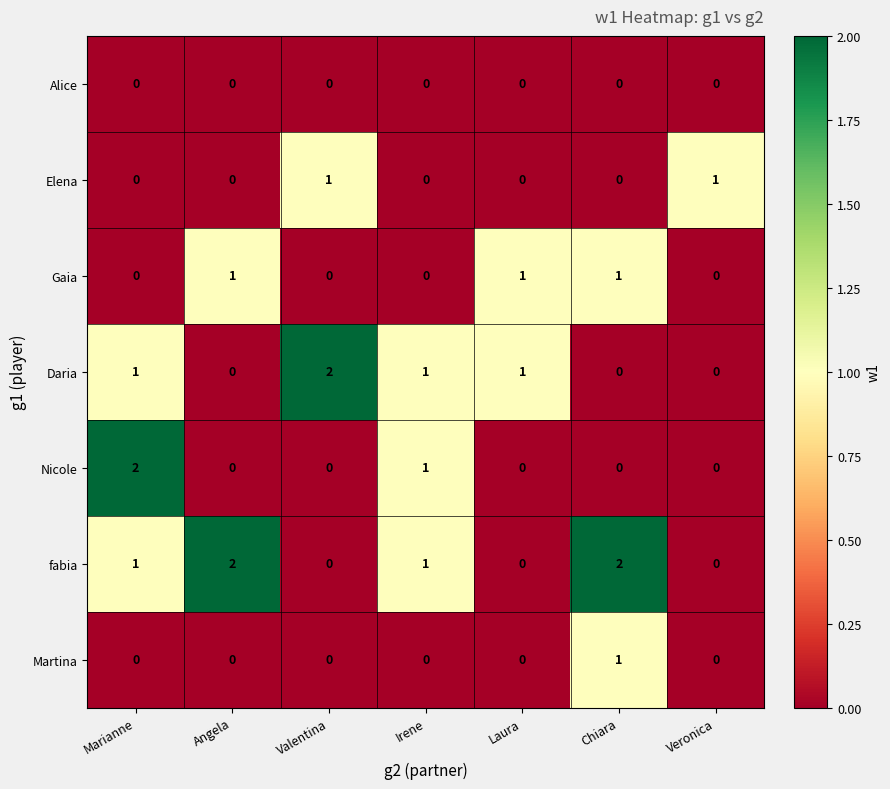

Count the number of categories in the chart.

7